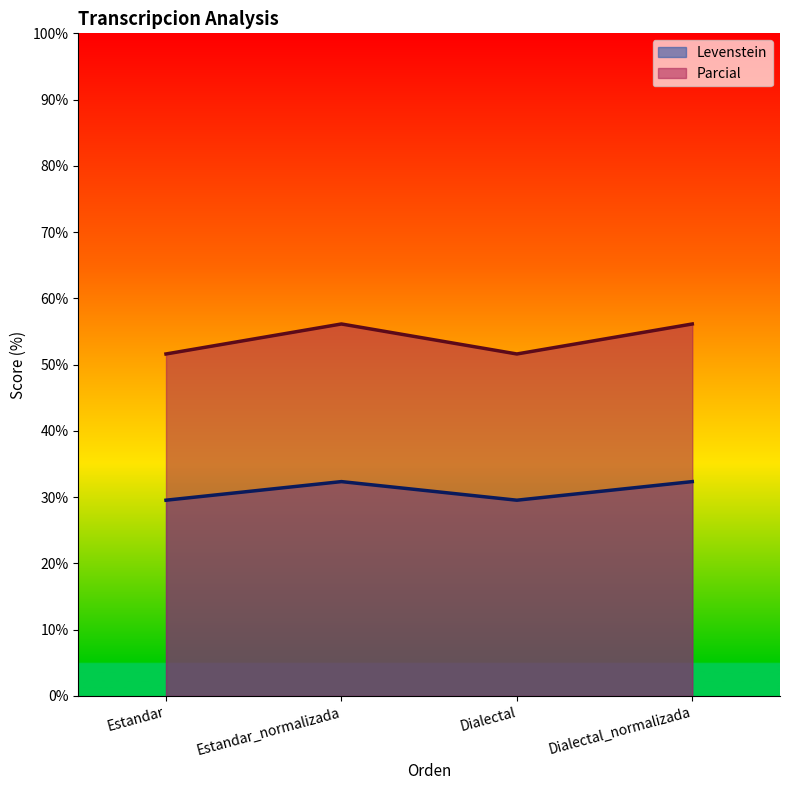

True or false: Parcial has more than 1 points higher than both neighbors.

False